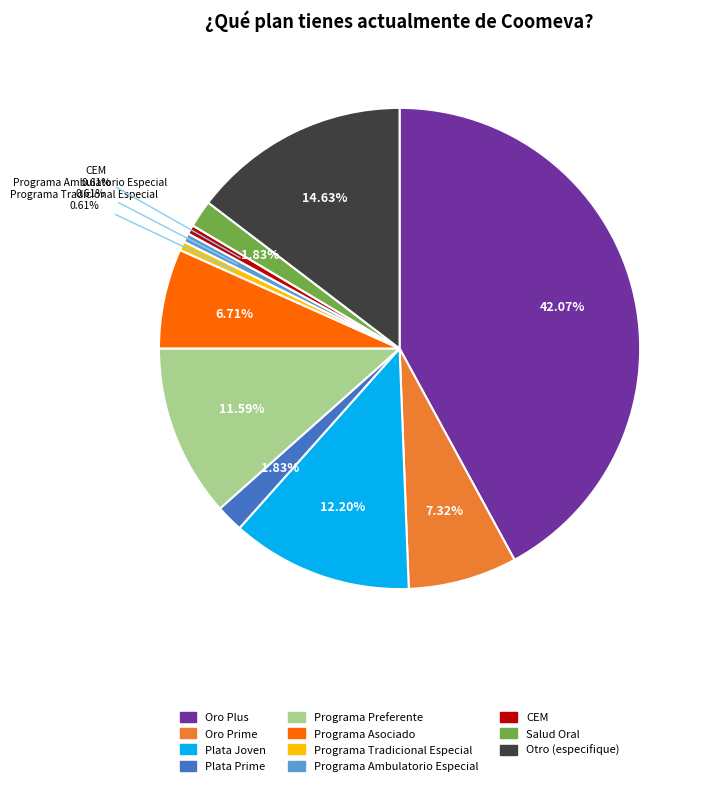

How much of the chart is everything except Plata Prime?

98.2%